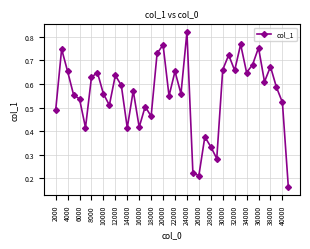

True or false: there are more than 2 points higher than both neighbors.

True